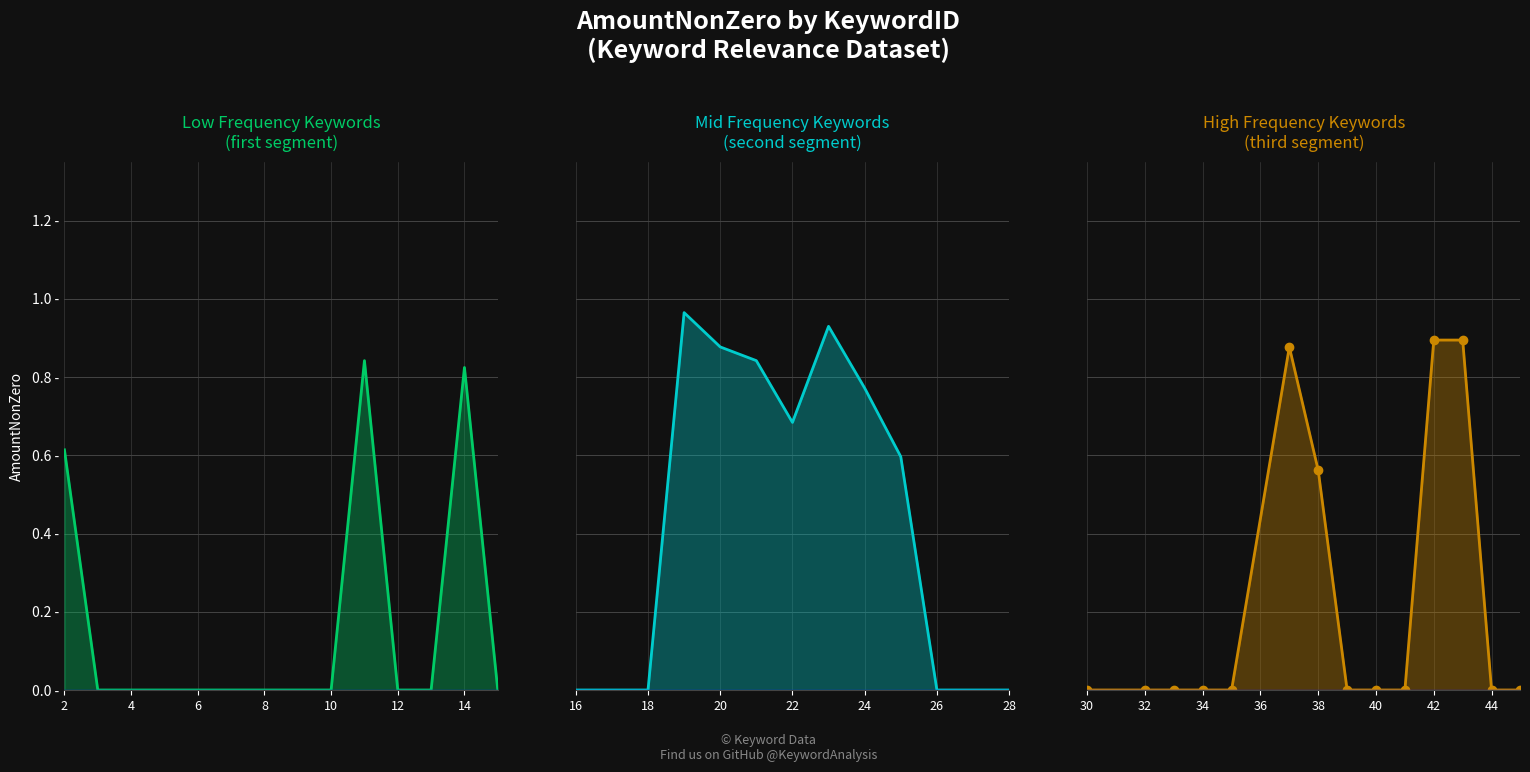

Is it true that the value at 10 is 0.0?

True